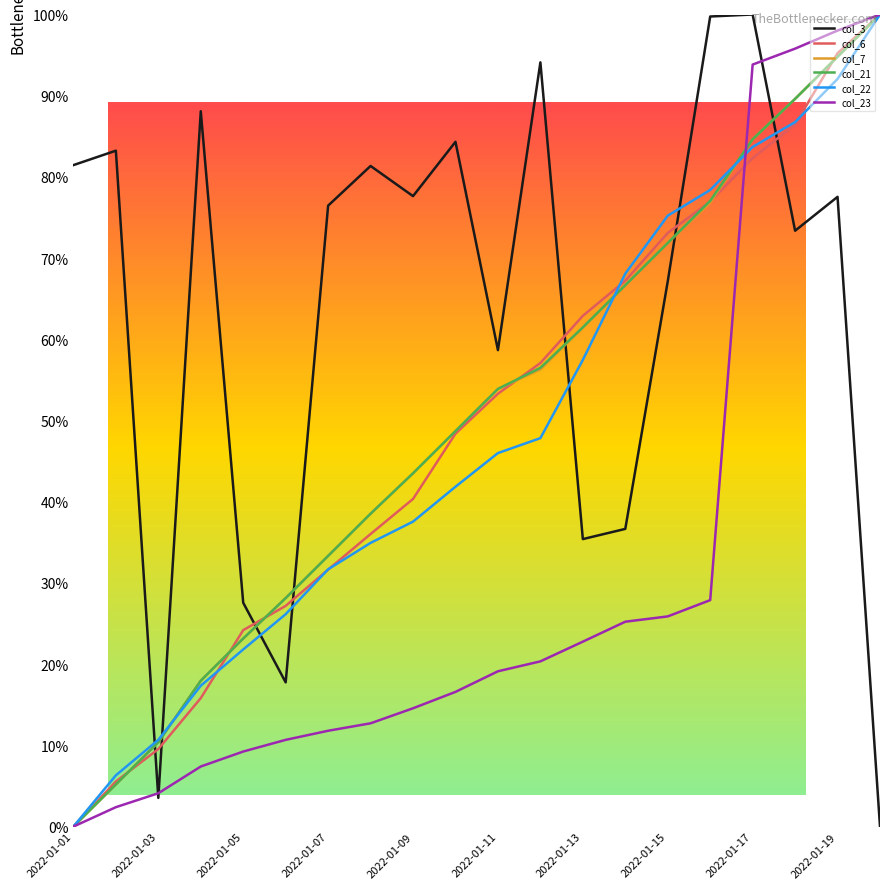

True or false: col_22 and col_3 intersect in this chart.

True